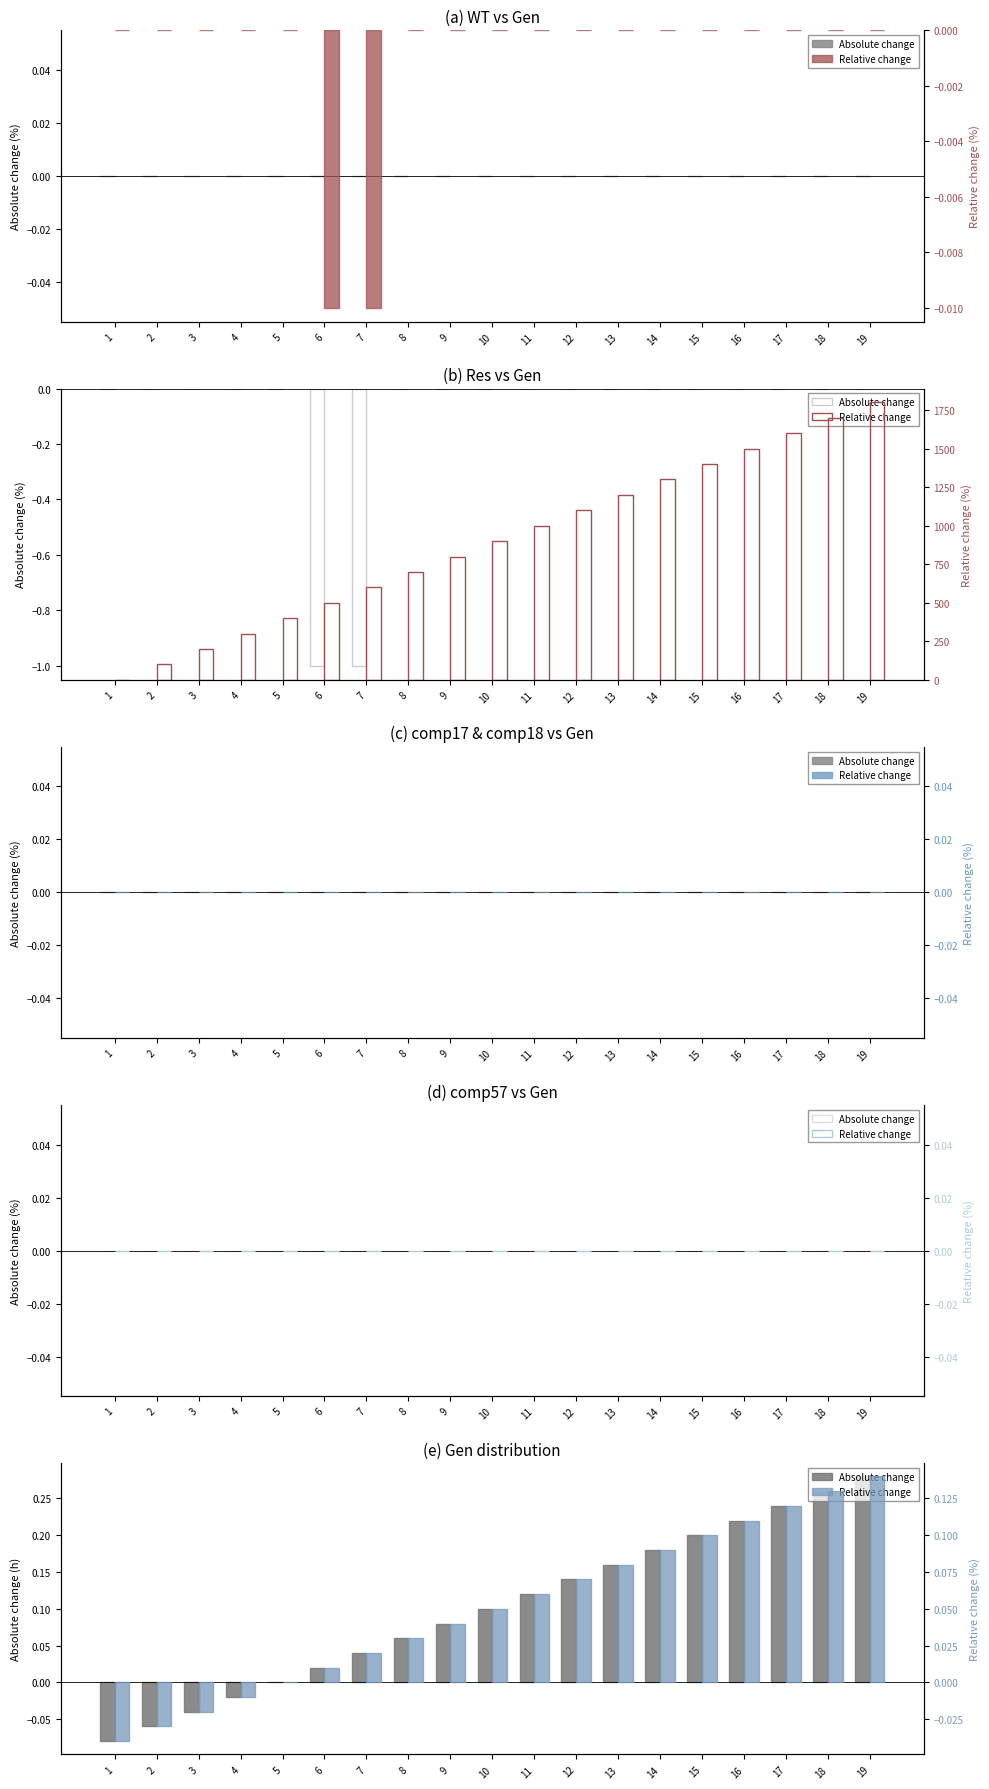

Does the chart contain stacked bars?

No